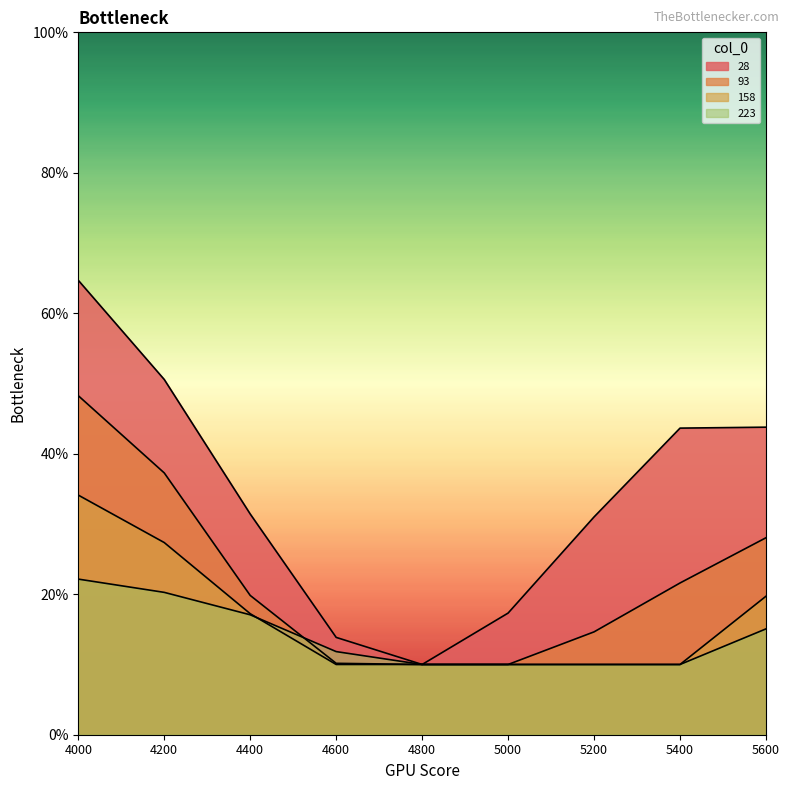

What is the difference between the maximum and minimum values in the 158 series?

0.2